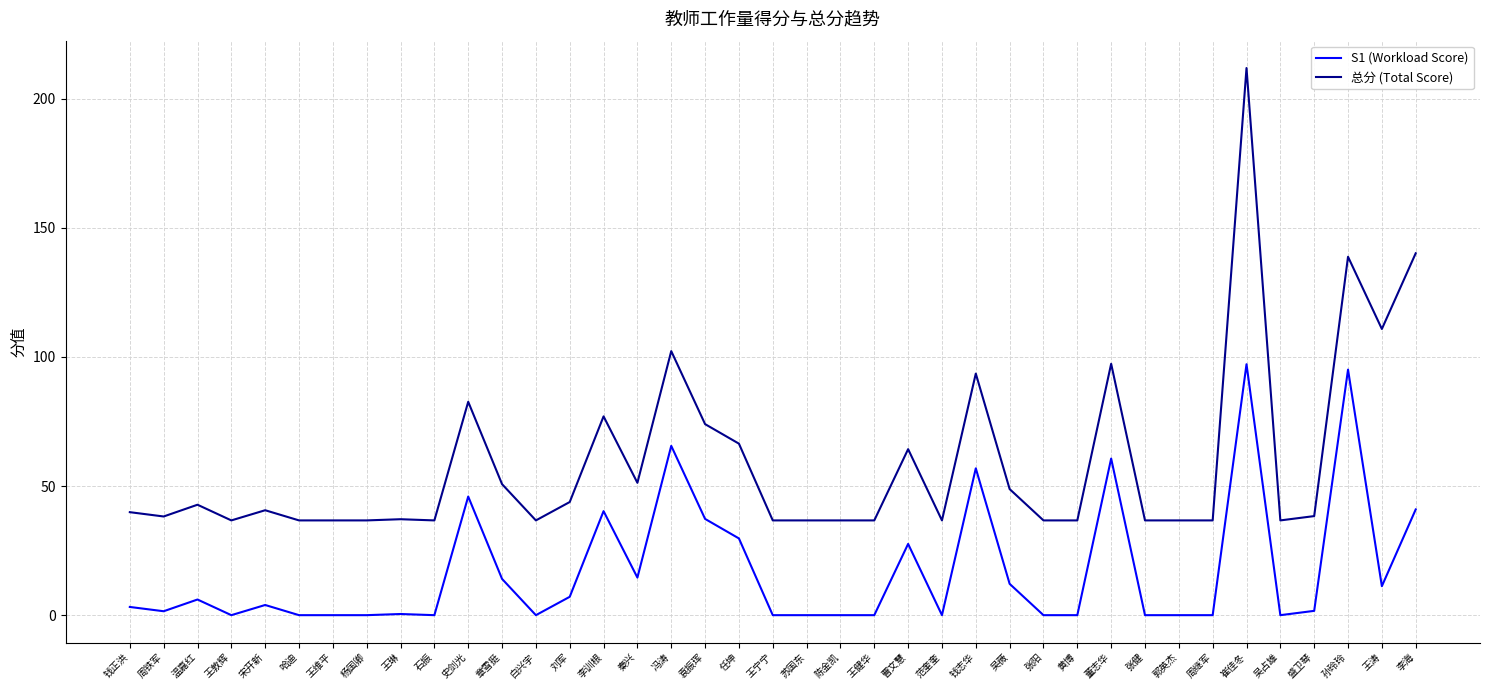

What is the sum of the S1 (Workload Score) values at 李海 and 张健?

40.9